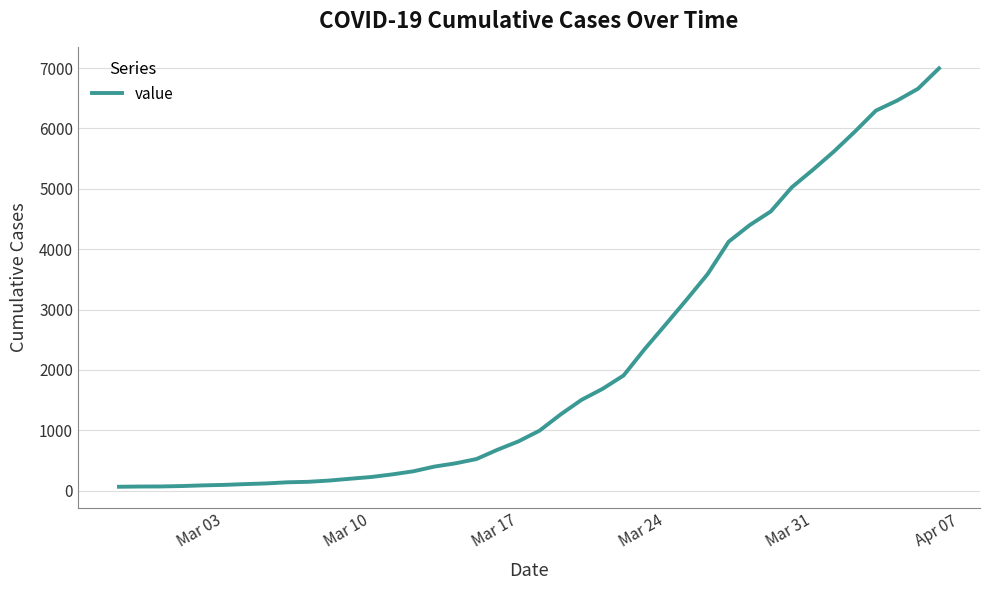

What is the difference between the maximum and minimum values?

6931